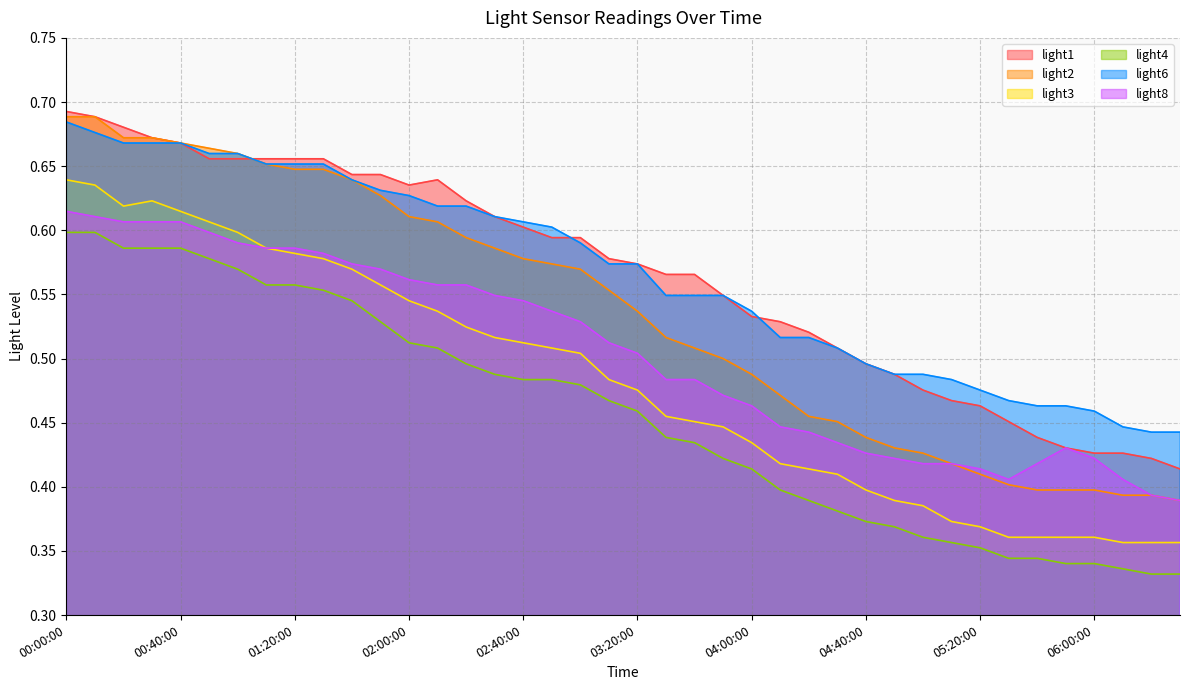

What is the difference between the highest and lowest values at 05:30:00?

0.1